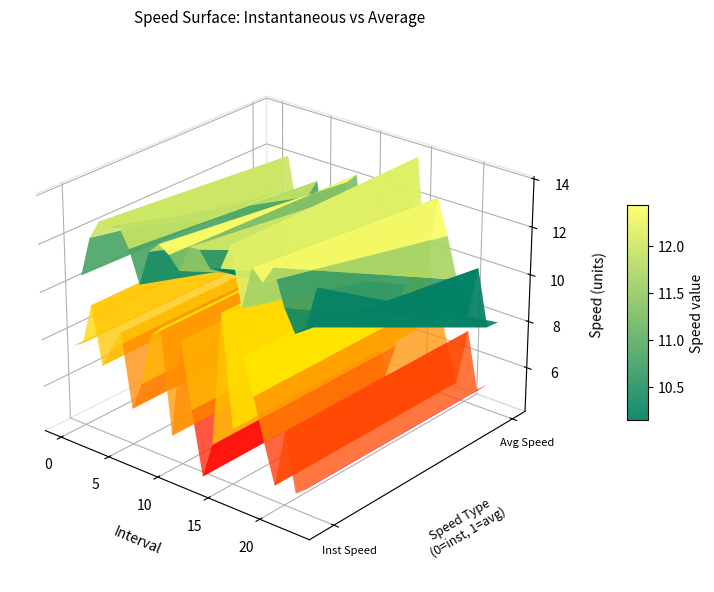

Read the instspeed value at 4.

13.1